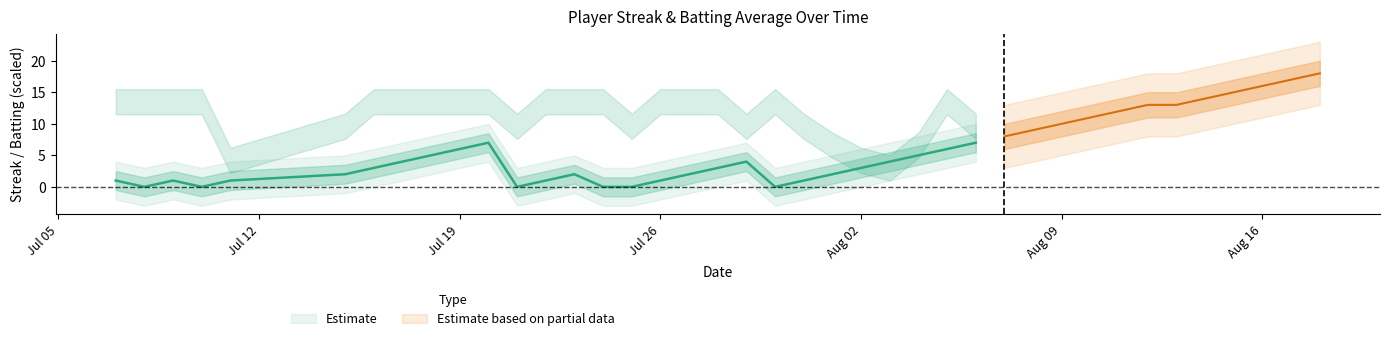

What is the difference between the maximum and minimum values in the streak series?

18.0